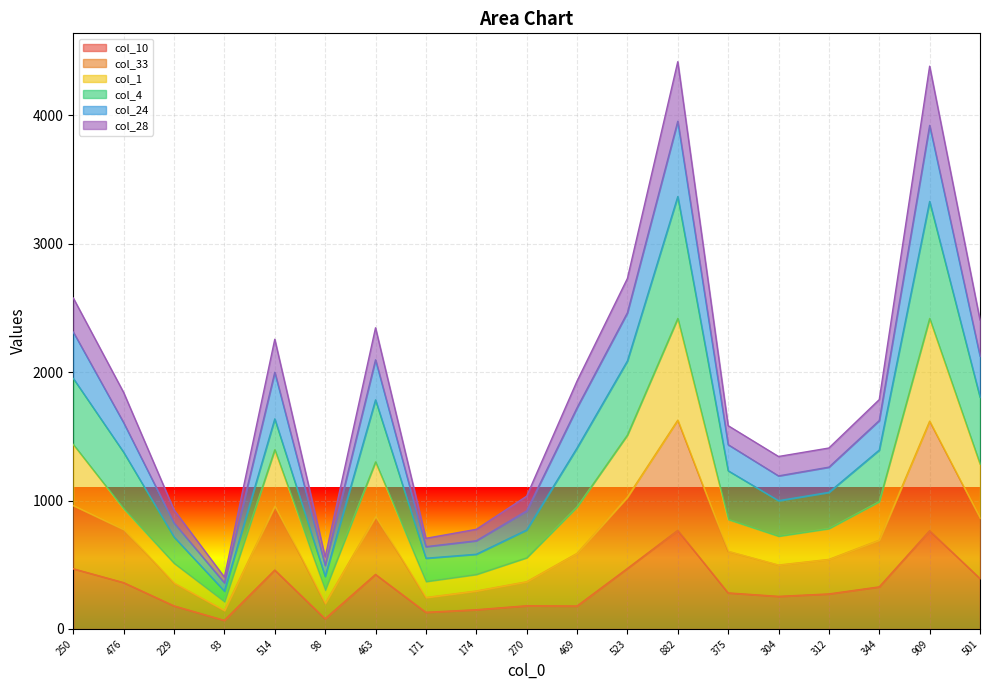

What are all the series names shown in the legend?

col_10, col_33, col_1, col_4, col_24, col_28